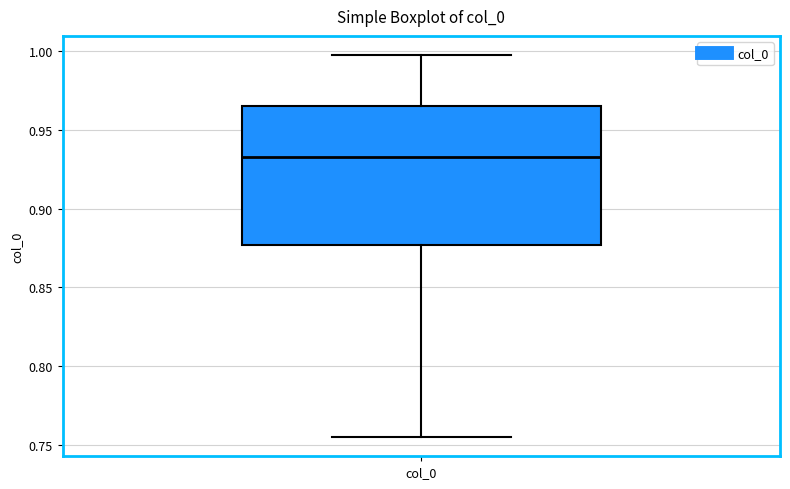

Where does the median line of the box for col_0 sit on the y-axis? The values are not printed on the chart, so give them approximately, as read against the axis.

0.930